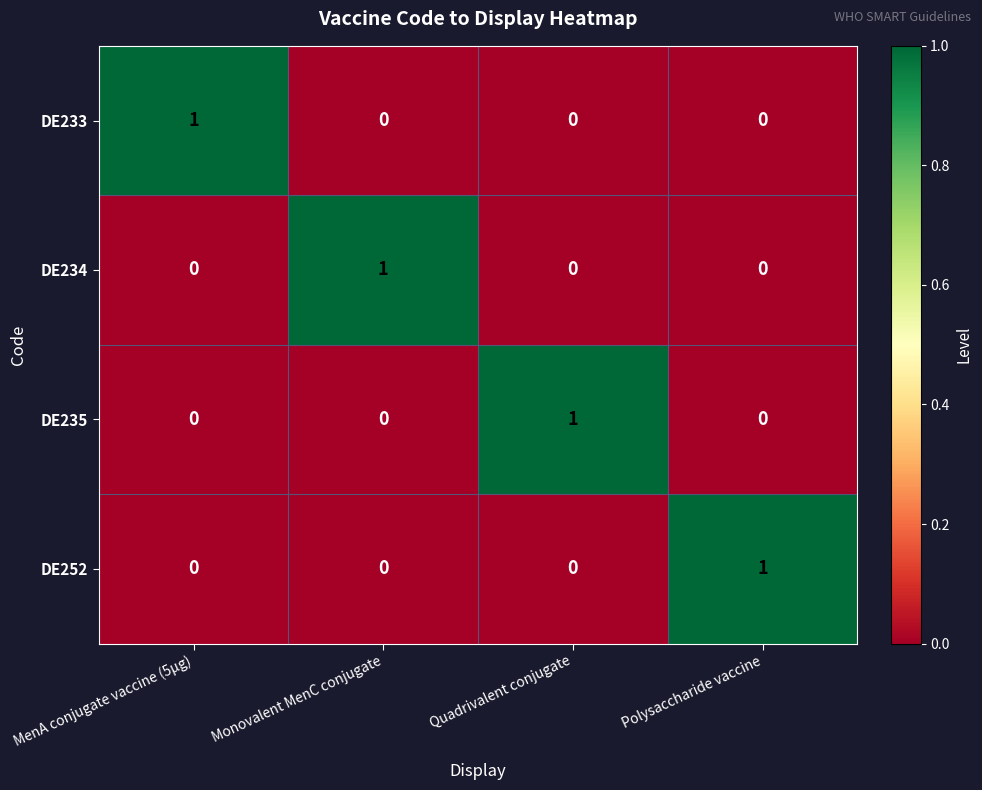

At how many categories does at least one series exceed 0?

4